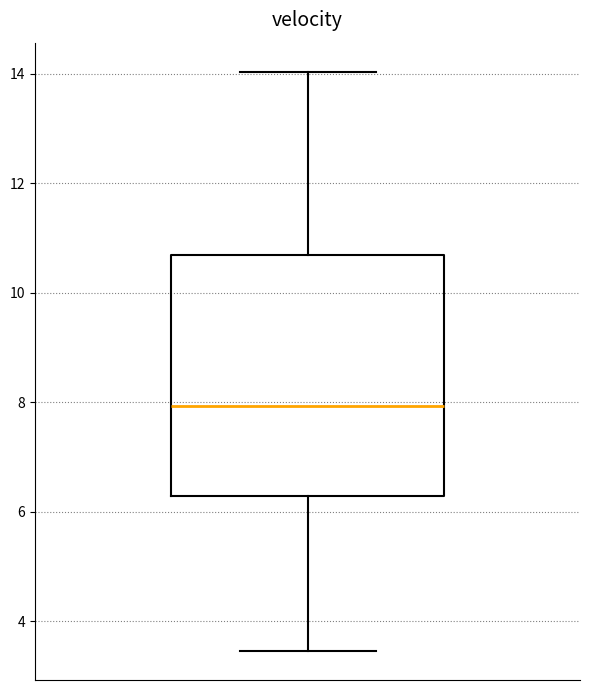

Transcribe this box plot: give where the median line is, the range the box spans, and where the two whiskers end, as read against the y-axis. The values are not printed on the chart, so give them approximately, as read against the axis.

median 8.0, box 6.2 to 10.6, whiskers 3.4 to 14.0